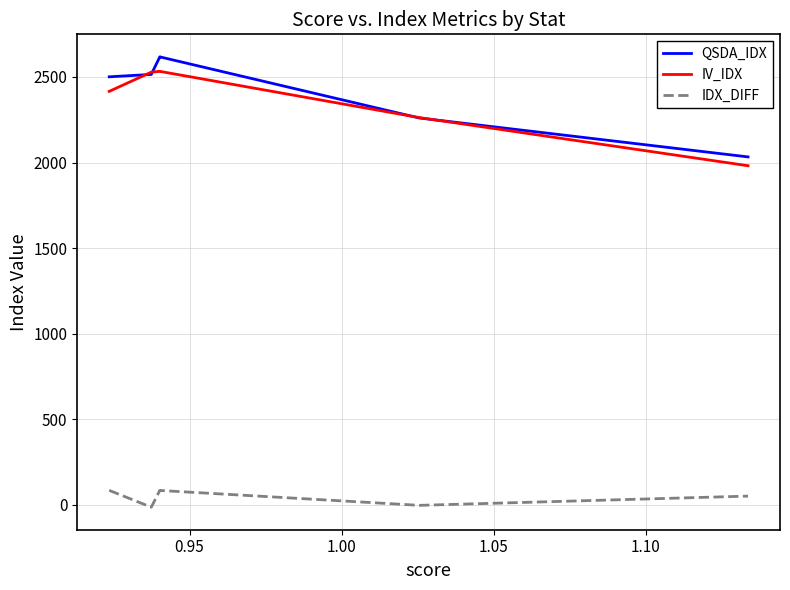

True or false: IV_IDX and IDX_DIFF cross at least once.

False